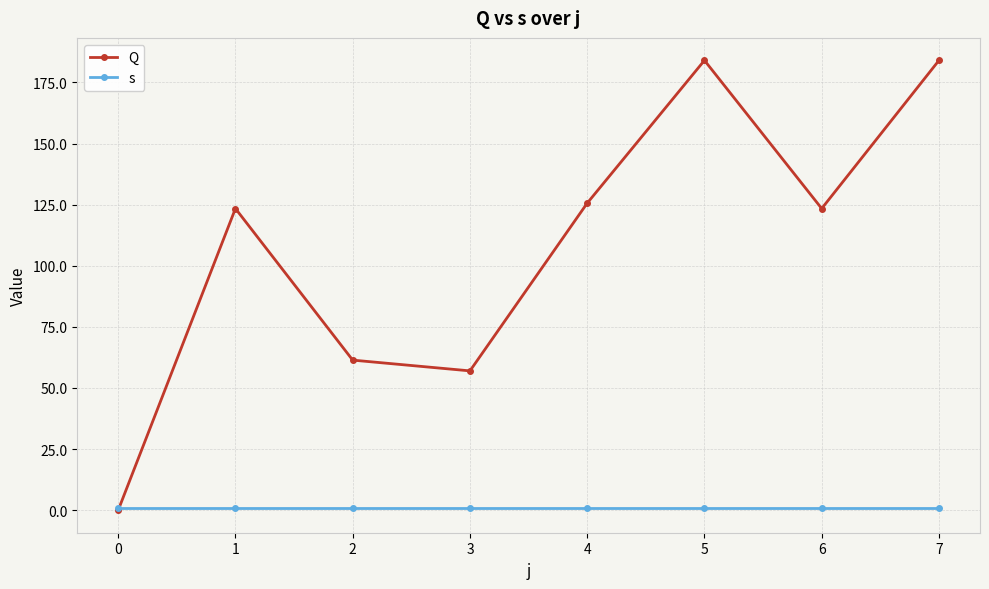

Which series has the widest spread of values?

Q